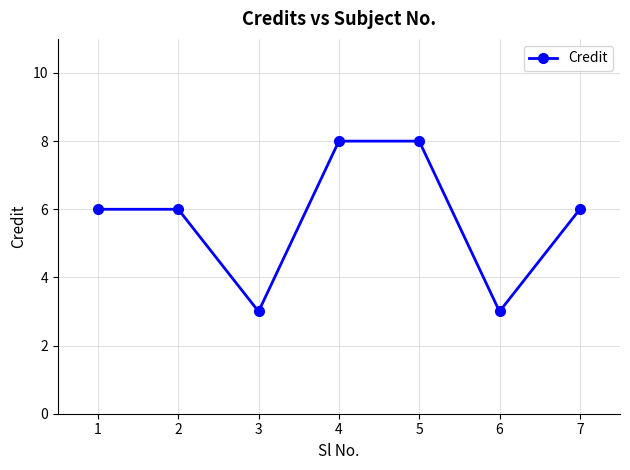

At which category does the data reach its first local valley?

3